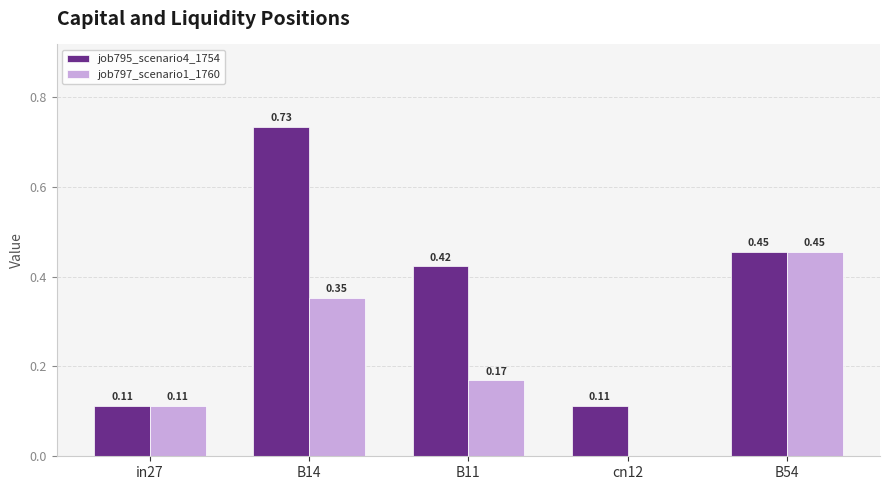

Between B14 and B54, which series saw the biggest shift?

job795_scenario4_1754